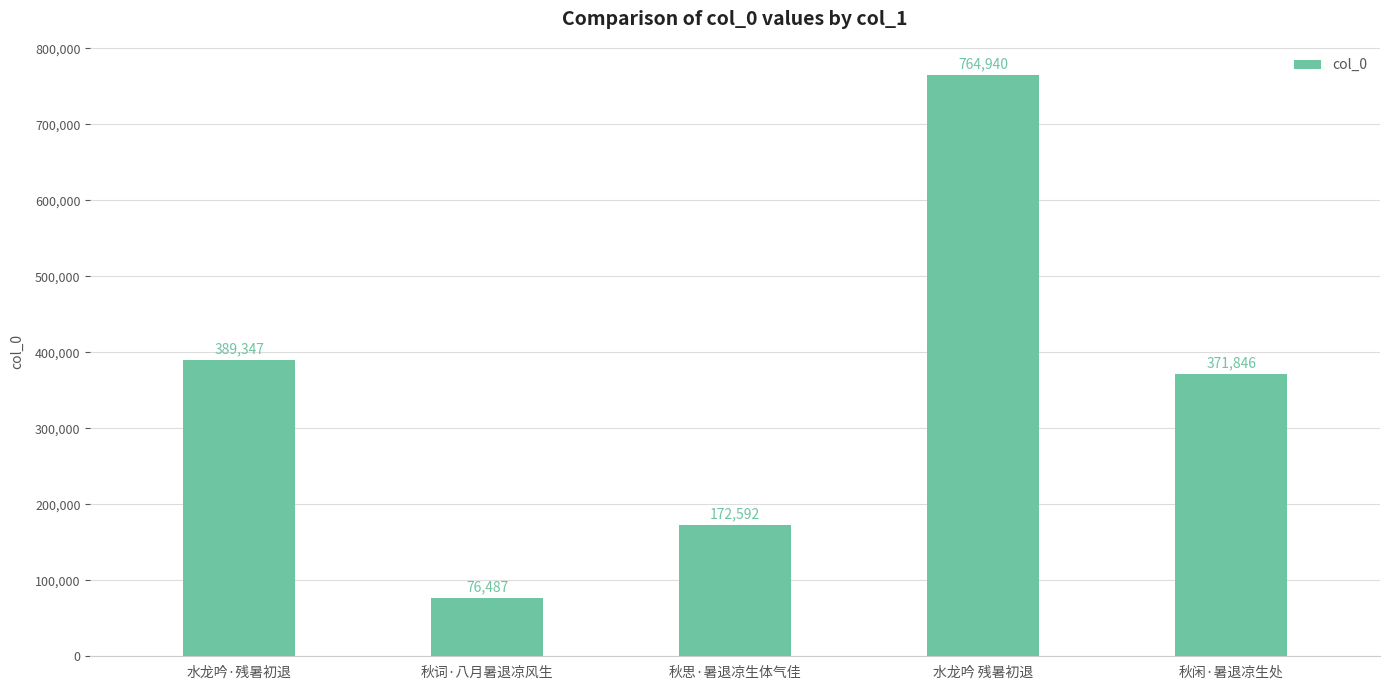

Where does the data first go above 371846?

水龙吟·残暑初退